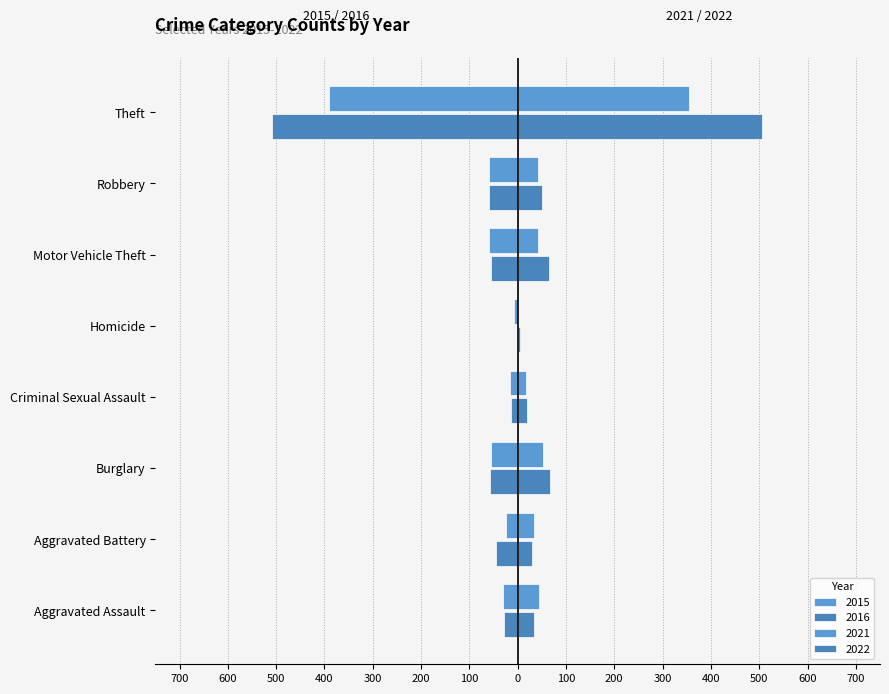

Is the value of 2016 at Aggravated Battery greater than the value of 2021 at Theft?

No